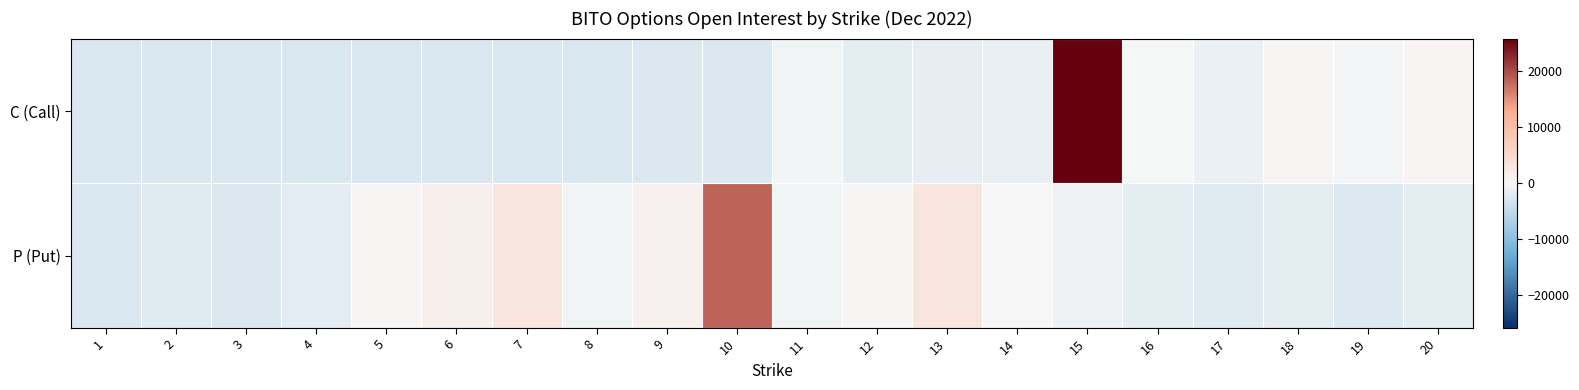

How many categories are shown in the chart?

20